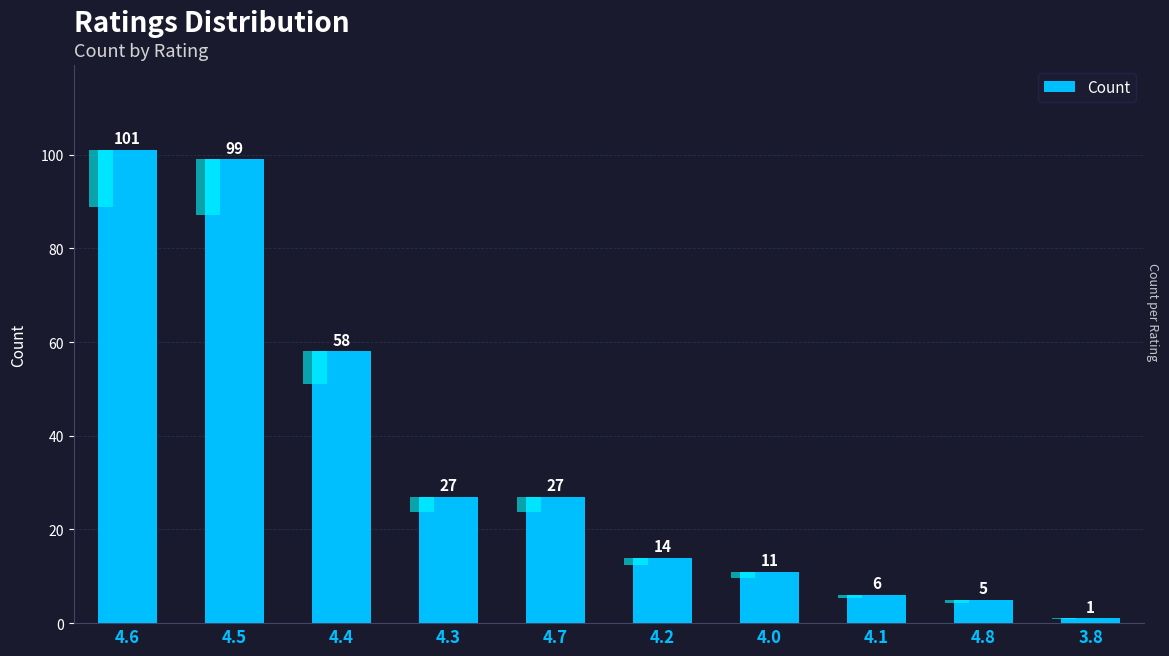

Rank the categories by value from lowest to highest.

3.8, 4.8, 4.1, 4.0, 4.2, 4.3, 4.7, 4.4, 4.5, 4.6